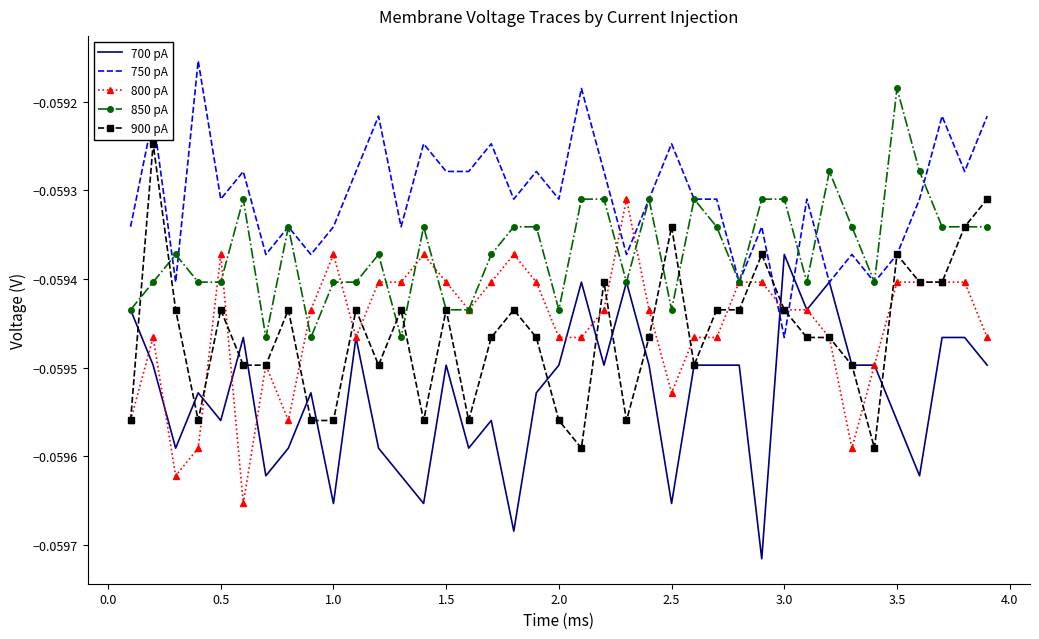

List the series in order of their peak value, lowest first.

700 pA, 800 pA, 900 pA, 850 pA, 750 pA